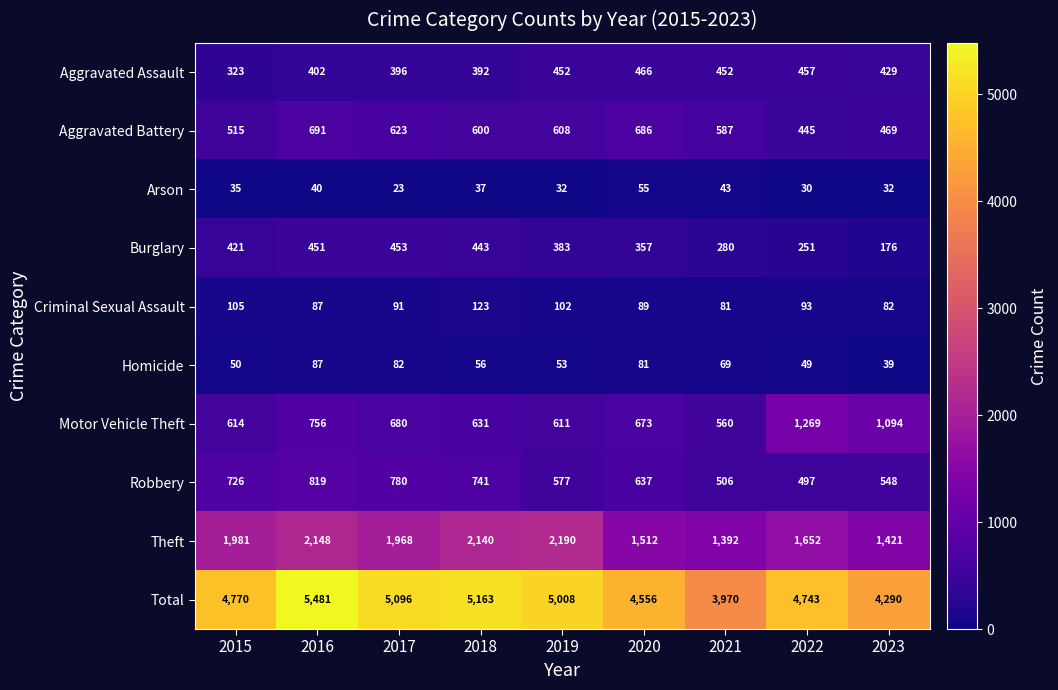

What is the maximum value shown in the chart?

5481